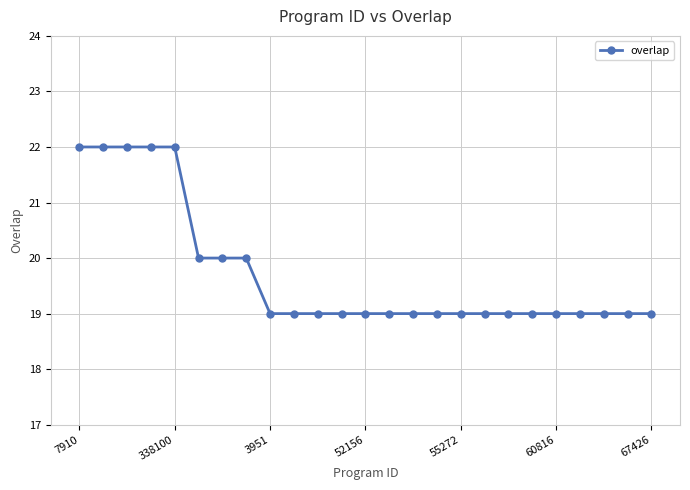

How many lines are shown in the chart?

1